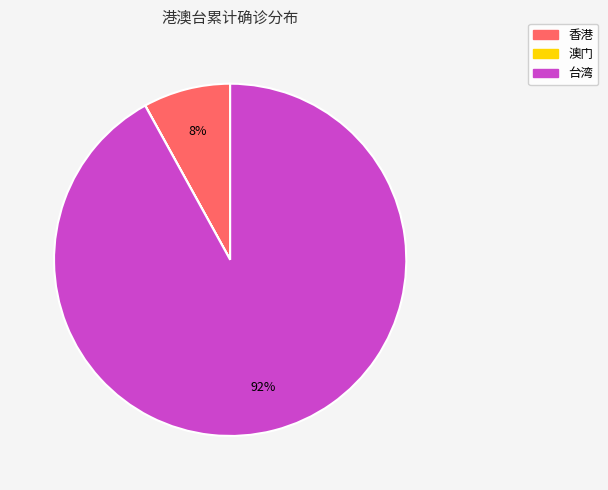

What percentage is the 台湾 slice, to the nearest percent?

92%